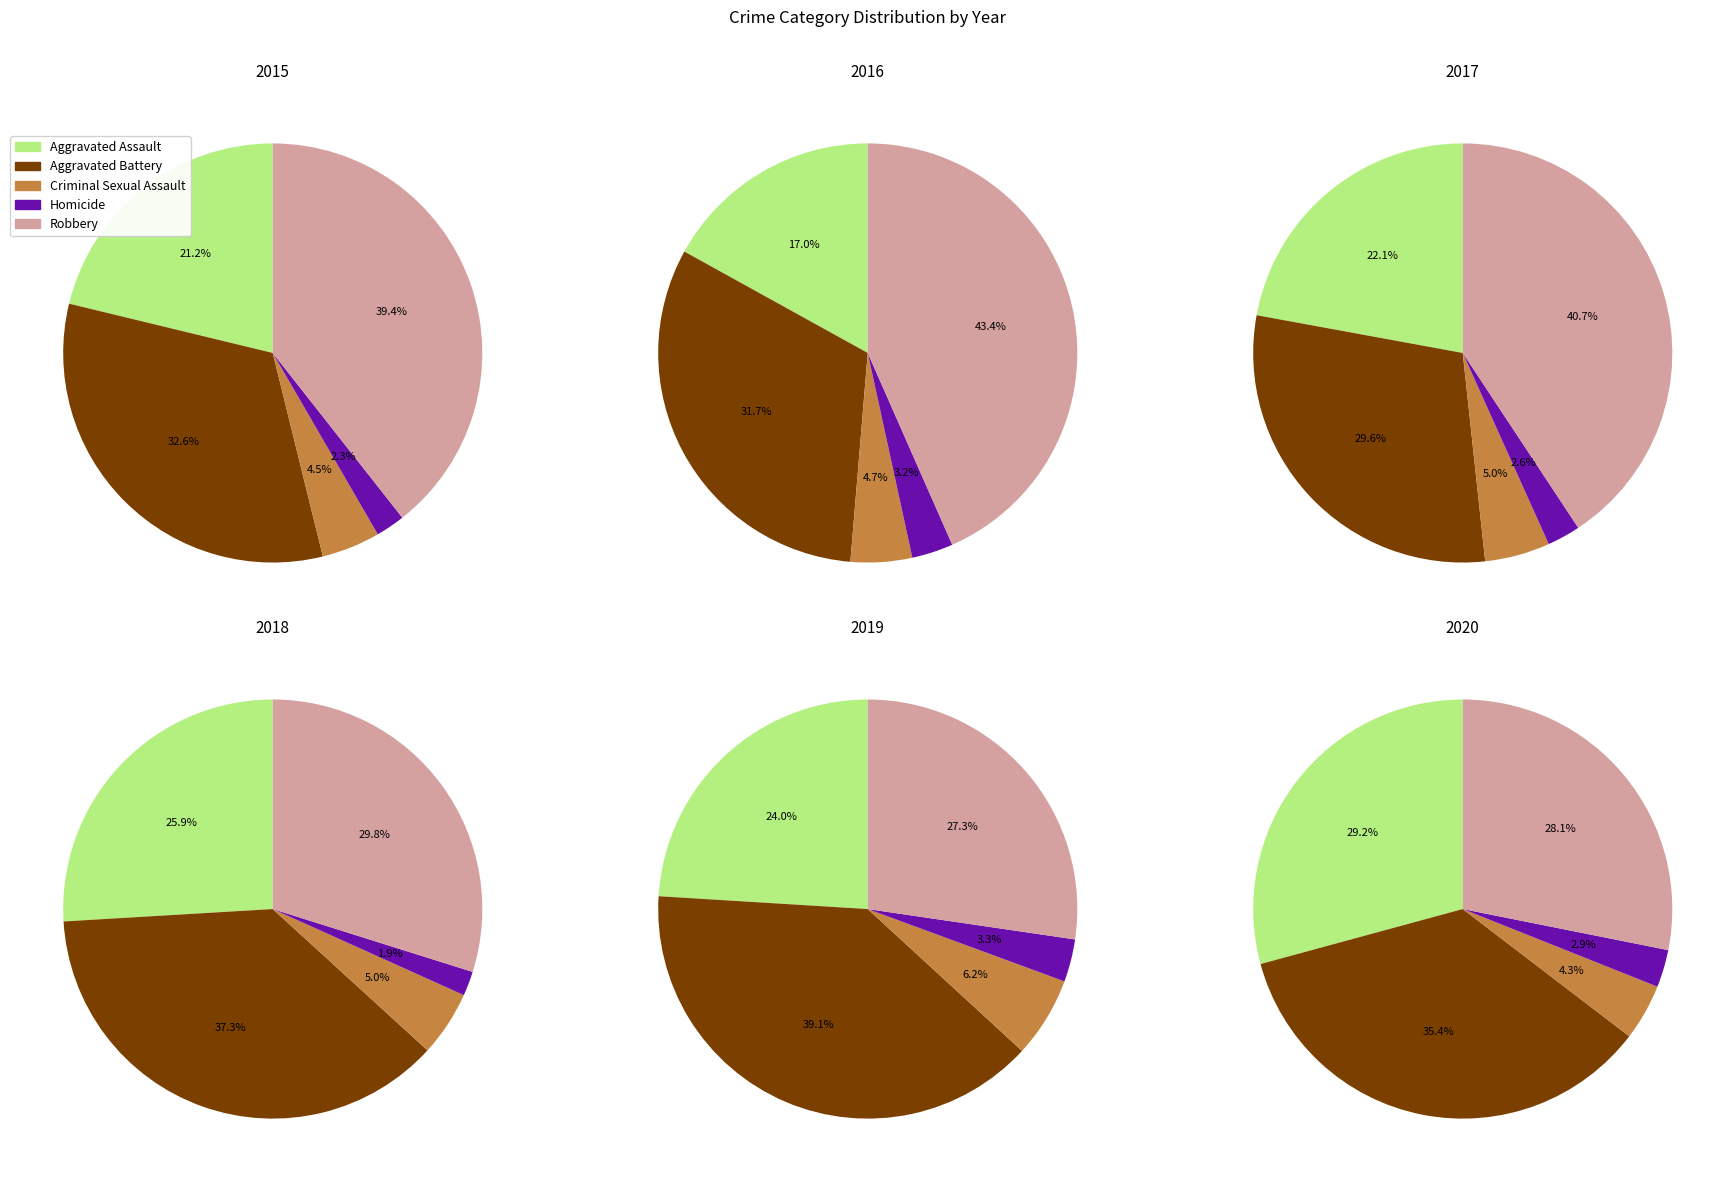

Between Criminal Sexual Assault and Aggravated Assault, which is larger?

Aggravated Assault